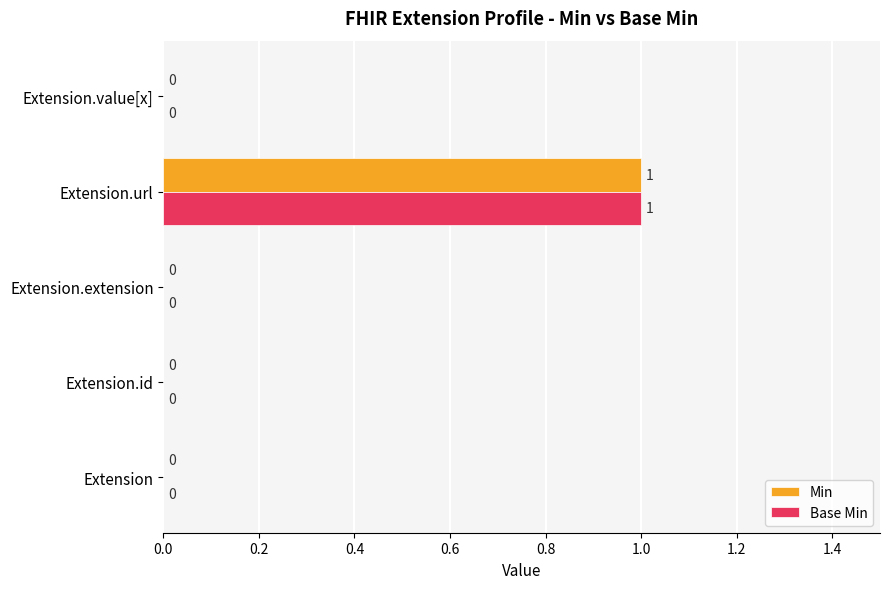

The Base Min series shows 1 at Extension.url. True or false?

True